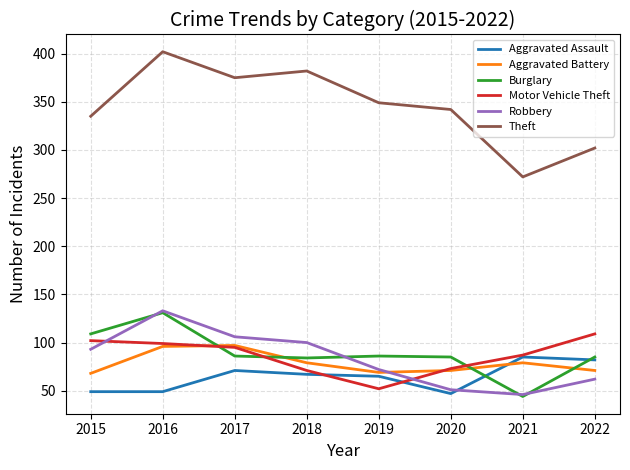

What are all the series names shown in the legend?

Aggravated Assault, Aggravated Battery, Burglary, Motor Vehicle Theft, Robbery, Theft